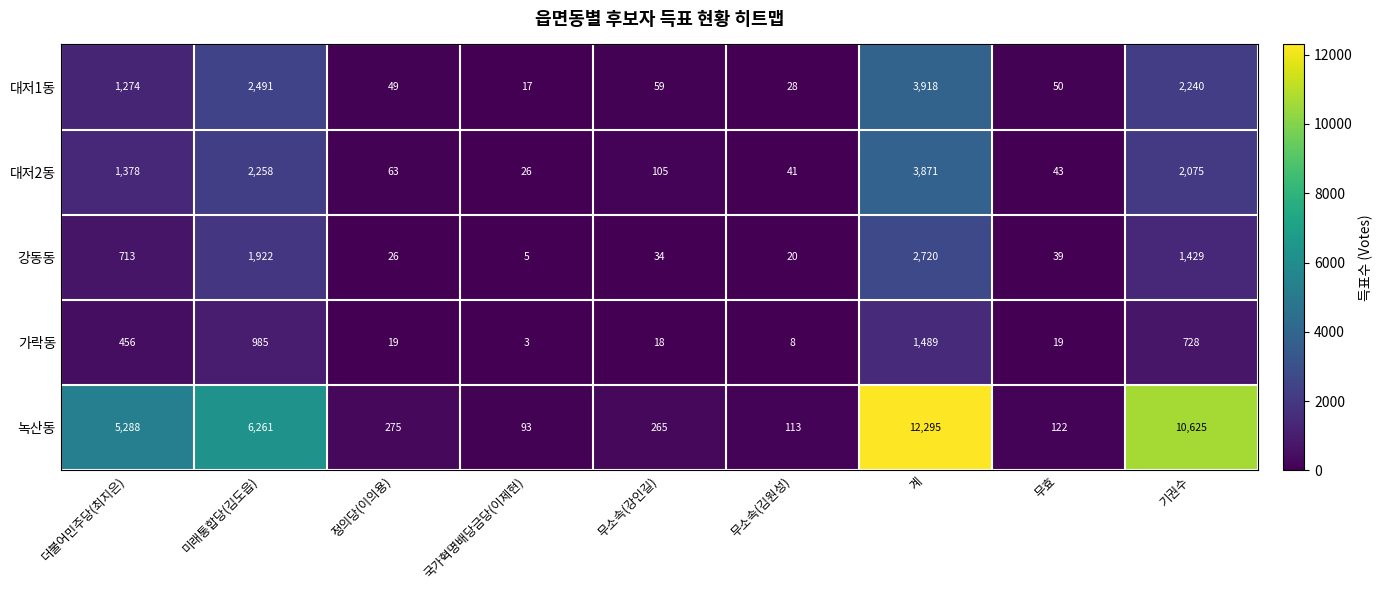

What is the minimum value for 강동동?

5